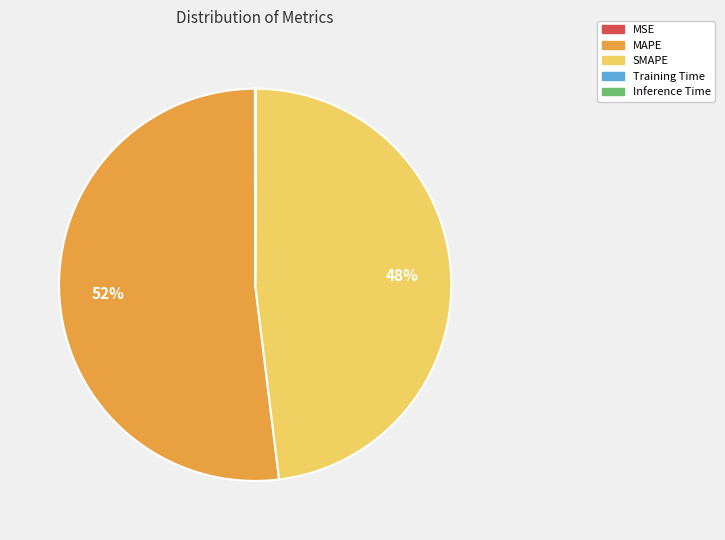

To the nearest percent, what is the difference between the largest and smallest slice percentages?

52%